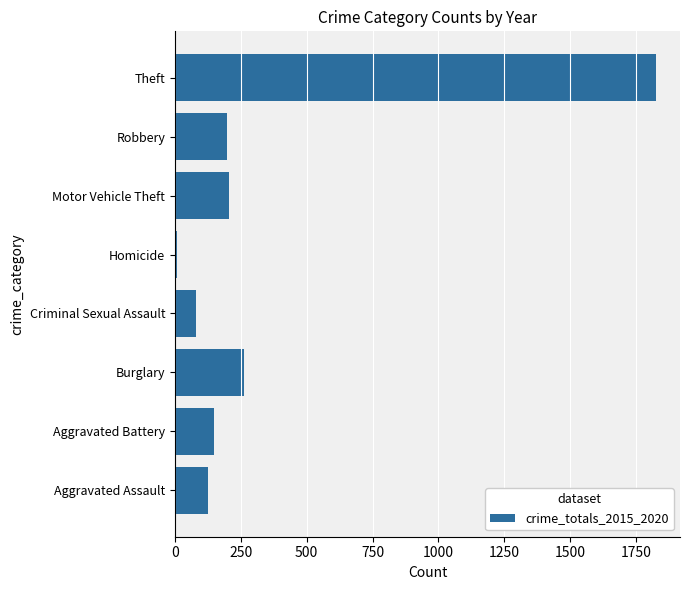

What is the change in value from Aggravated Battery to Burglary?

+113